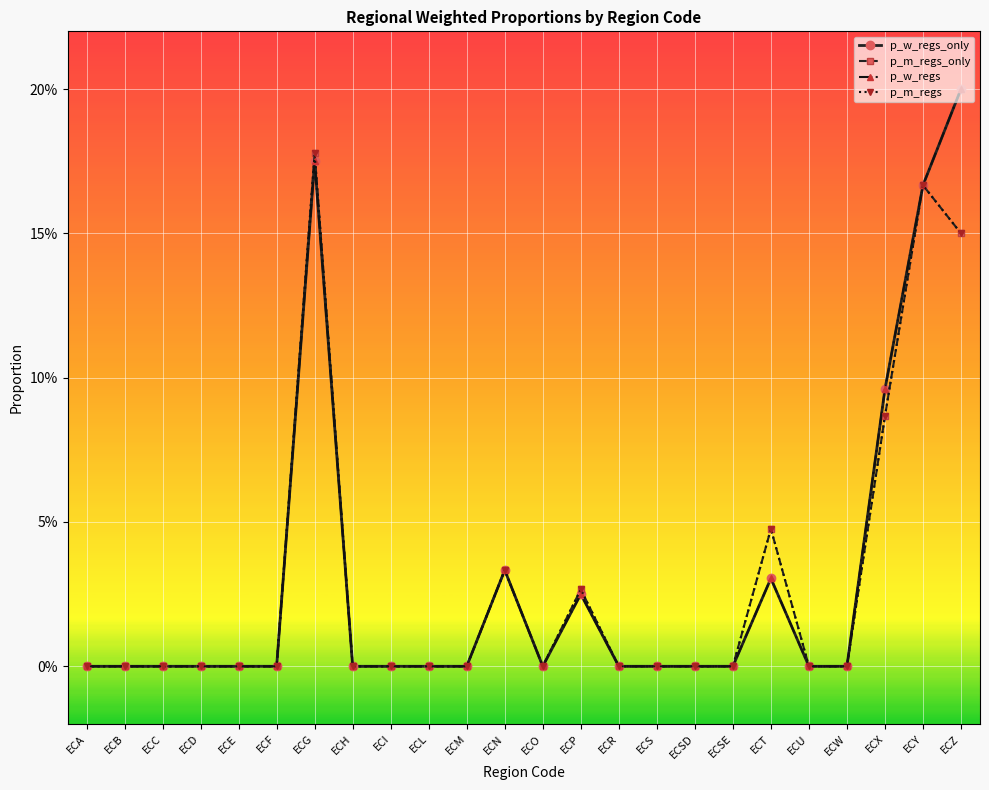

Rank the series at ECSD from highest to lowest value.

p_w_regs_only, p_m_regs_only, p_w_regs, p_m_regs